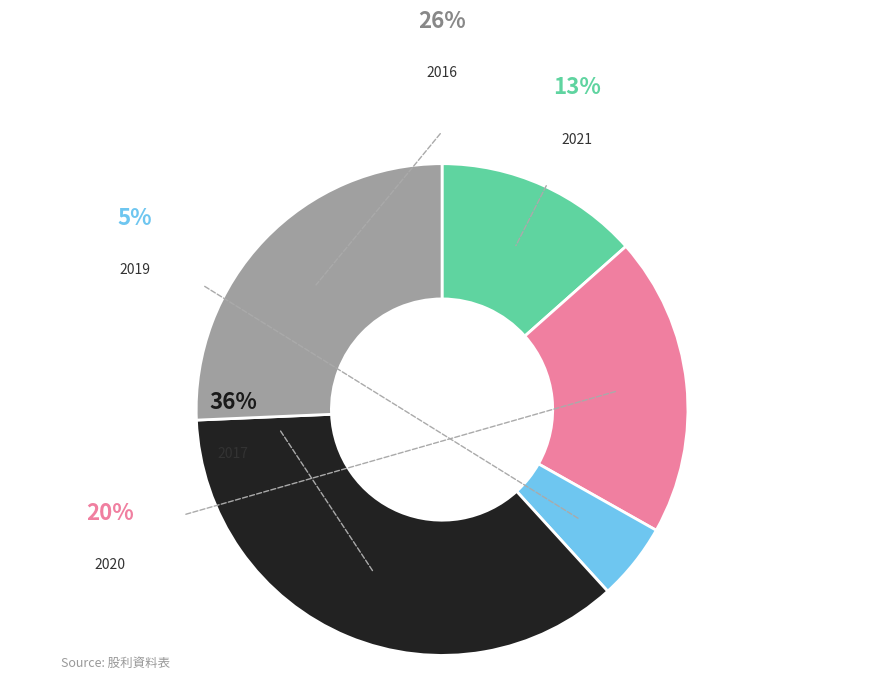

How much of the chart is everything except 2017 (1.61)?

63.9%